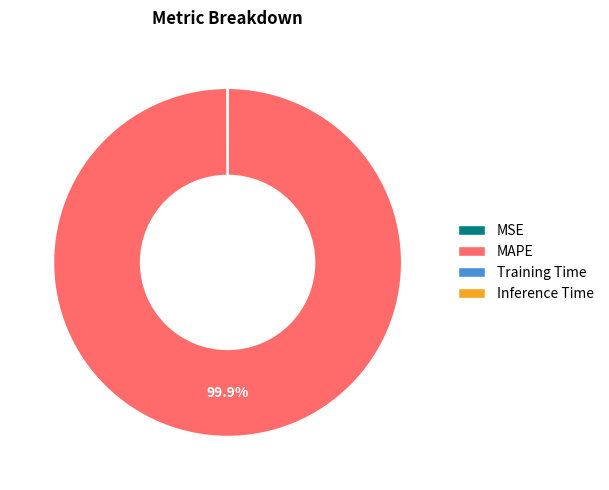

What is the largest slice in the pie chart?

MAPE